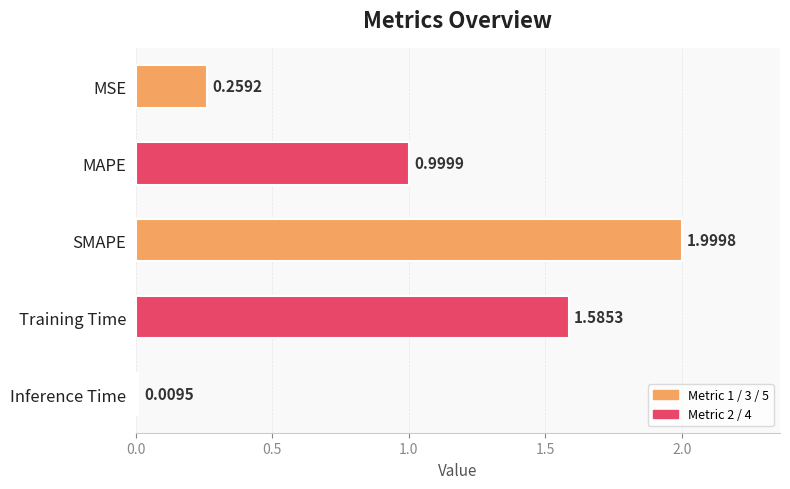

What is the difference between the maximum and minimum values?

2.0